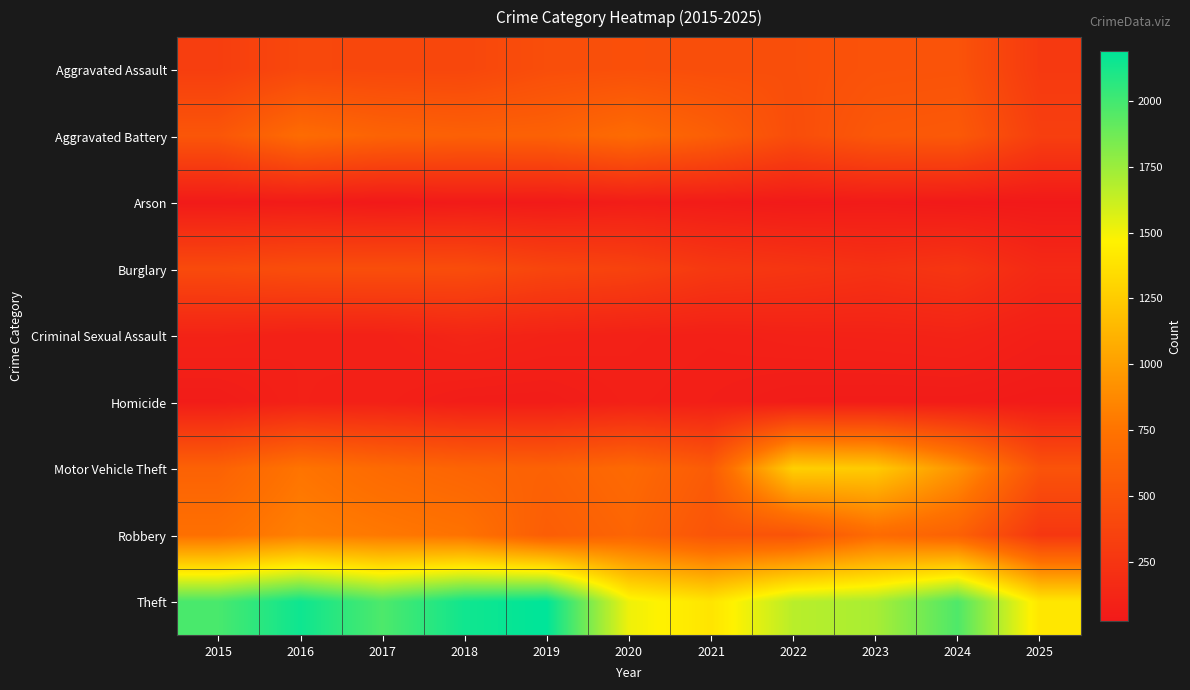

Reading right to left, transcribe all the data shown in this chart.

Aggravated Assault: 2025=287	2024=492	2023=486	2022=458	2021=452	2020=466	2019=452	2018=392	2017=396	2016=402	2015=323
Aggravated Battery: 2025=328	2024=543	2023=529	2022=446	2021=587	2020=686	2019=608	2018=600	2017=623	2016=691	2015=515
Arson: 2025=24	2024=28	2023=39	2022=31	2021=44	2020=55	2019=32	2018=37	2017=23	2016=40	2015=35
Burglary: 2025=155	2024=254	2023=223	2022=253	2021=280	2020=357	2019=383	2018=443	2017=453	2016=451	2015=421
Criminal Sexual Assault: 2025=72	2024=107	2023=98	2022=93	2021=80	2020=89	2019=102	2018=123	2017=91	2016=87	2015=105
Homicide: 2025=36	2024=48	2023=48	2022=50	2021=69	2020=81	2019=53	2018=56	2017=82	2016=87	2015=50
Motor Vehicle Theft: 2025=492	2024=931	2023=1243	2022=1272	2021=560	2020=673	2019=611	2018=631	2017=680	2016=756	2015=614
Robbery: 2025=267	2024=610	2023=687	2022=495	2021=506	2020=637	2019=577	2018=741	2017=780	2016=819	2015=726
Theft: 2025=1404	2024=1965	2023=1711	2022=1665	2021=1392	2020=1512	2019=2190	2018=2140	2017=1968	2016=2148	2015=1981